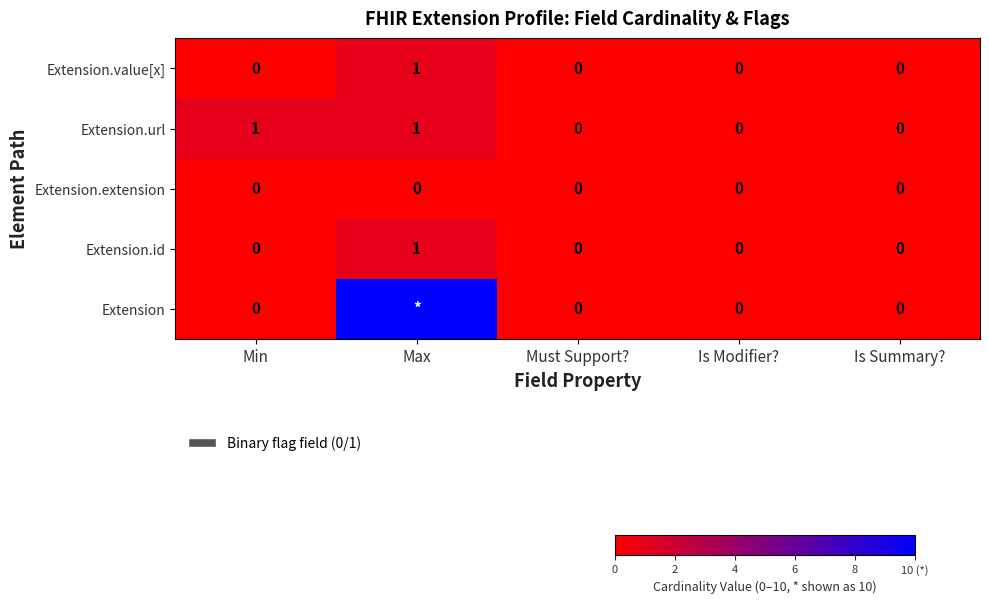

Is it true that Extension.url equals 0 at Is Summary??

True